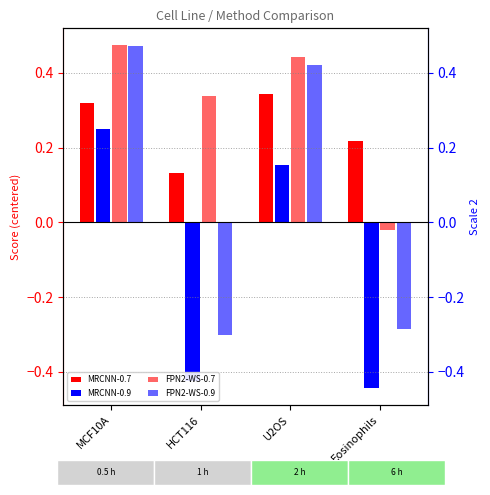

The FPN2-WS-0.9 series shows 0.5 at MCF10A. True or false?

True